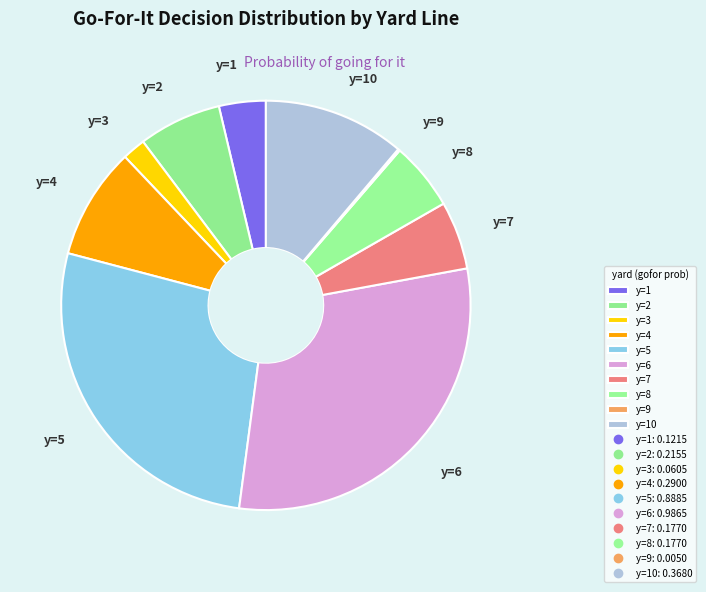

Which has a higher value, y=10 or y=3?

y=10